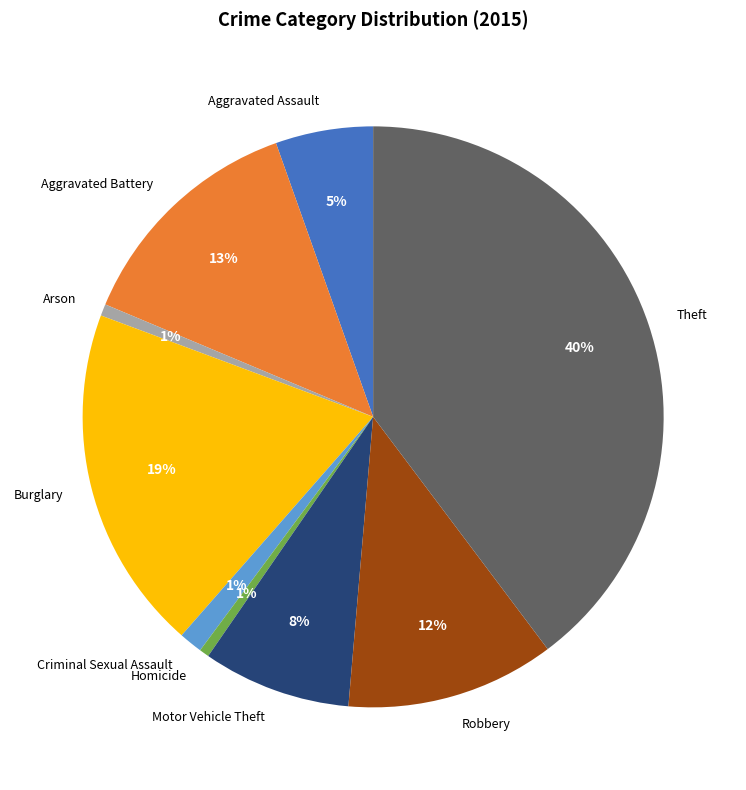

How many segments does this pie chart have?

9